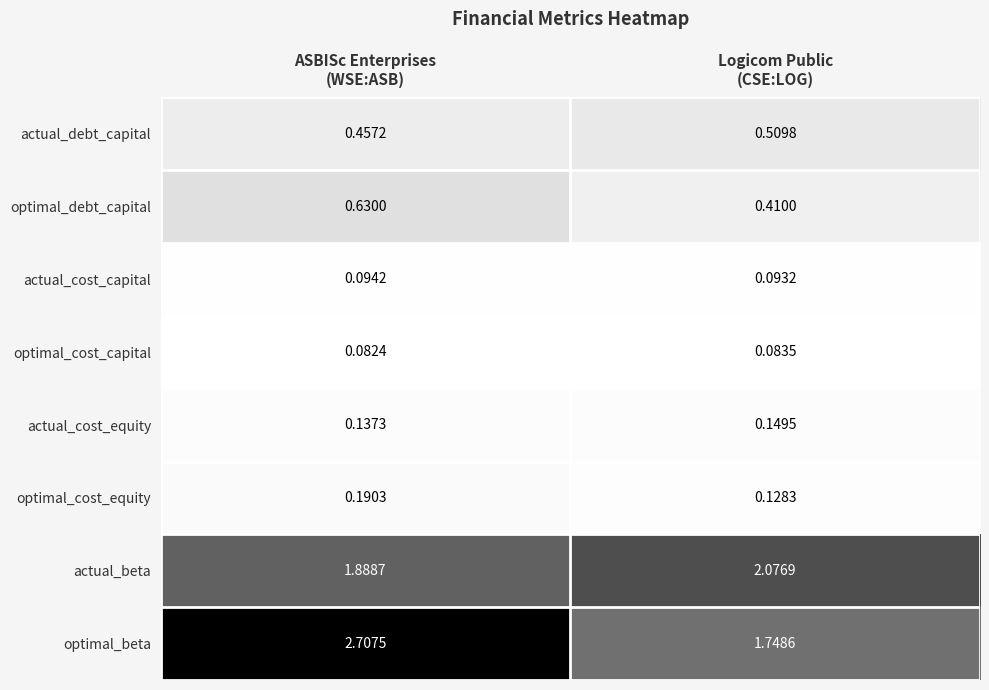

Which series has the largest range (max minus min)?

optimal_beta